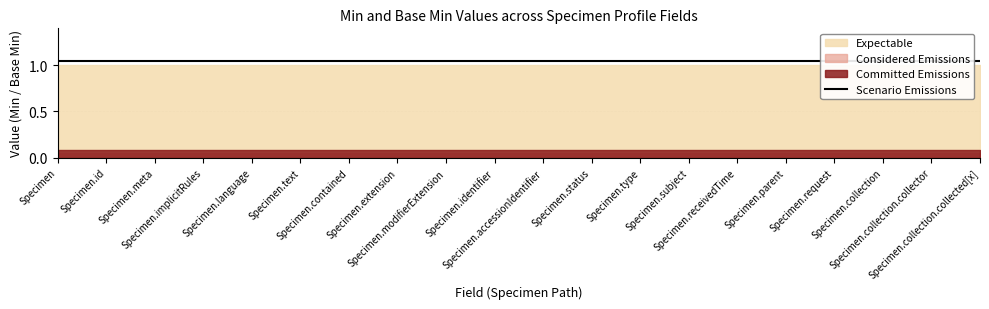

Which series changed the most between Specimen.modifierExtension and Specimen.identifier?

Committed Emissions